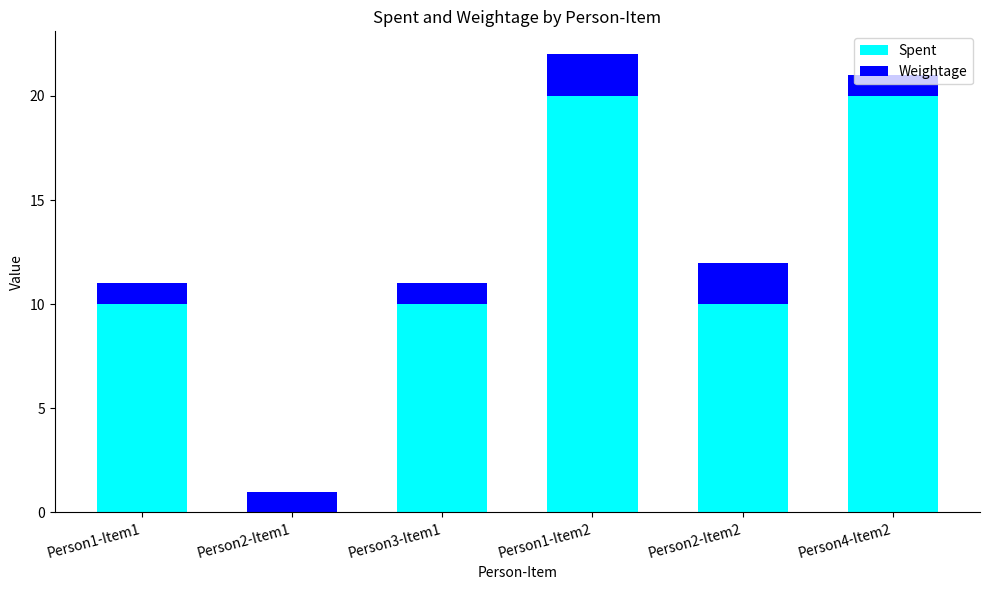

What is the highest value of the Spent series?

20